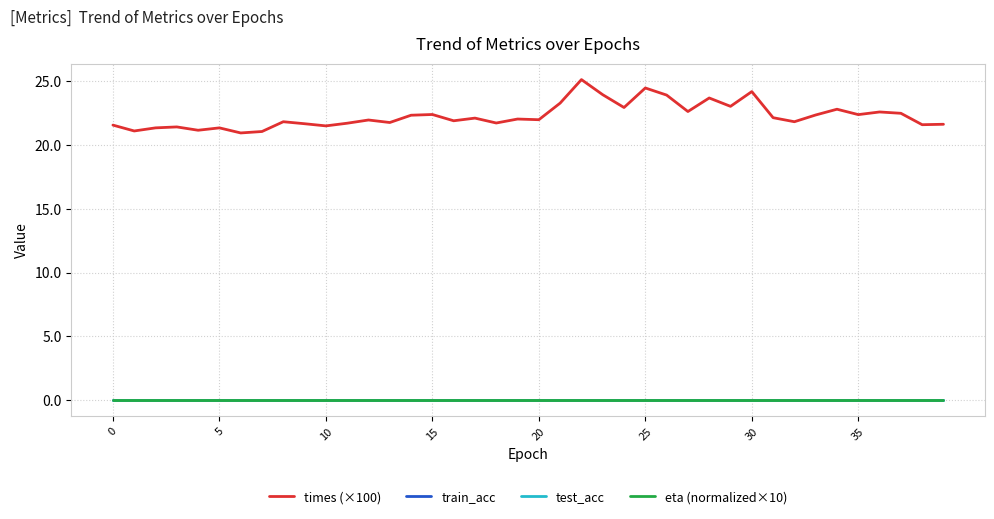

Where does the times (×100) series first go above 22?

14